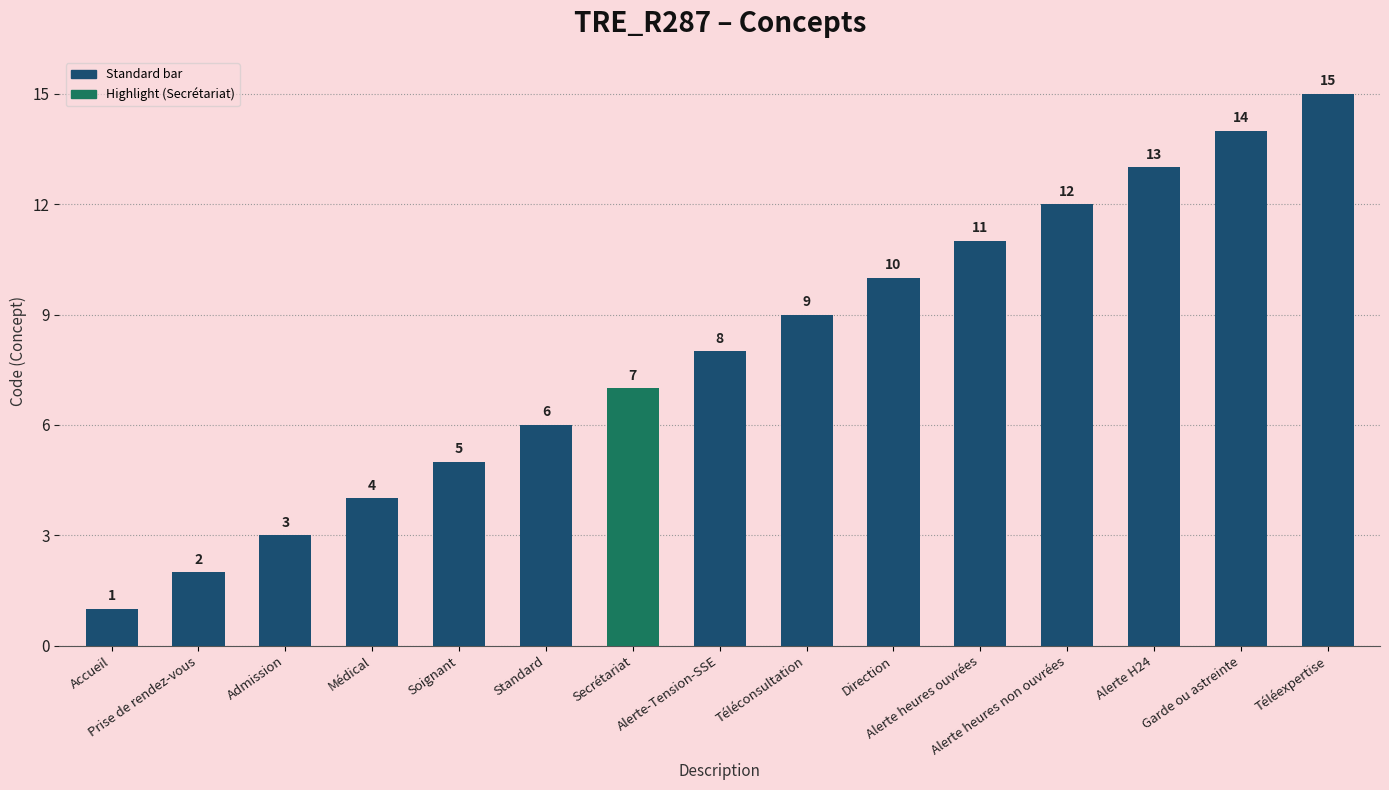

The chart shows a value of 13 at Alerte H24. True or false?

True